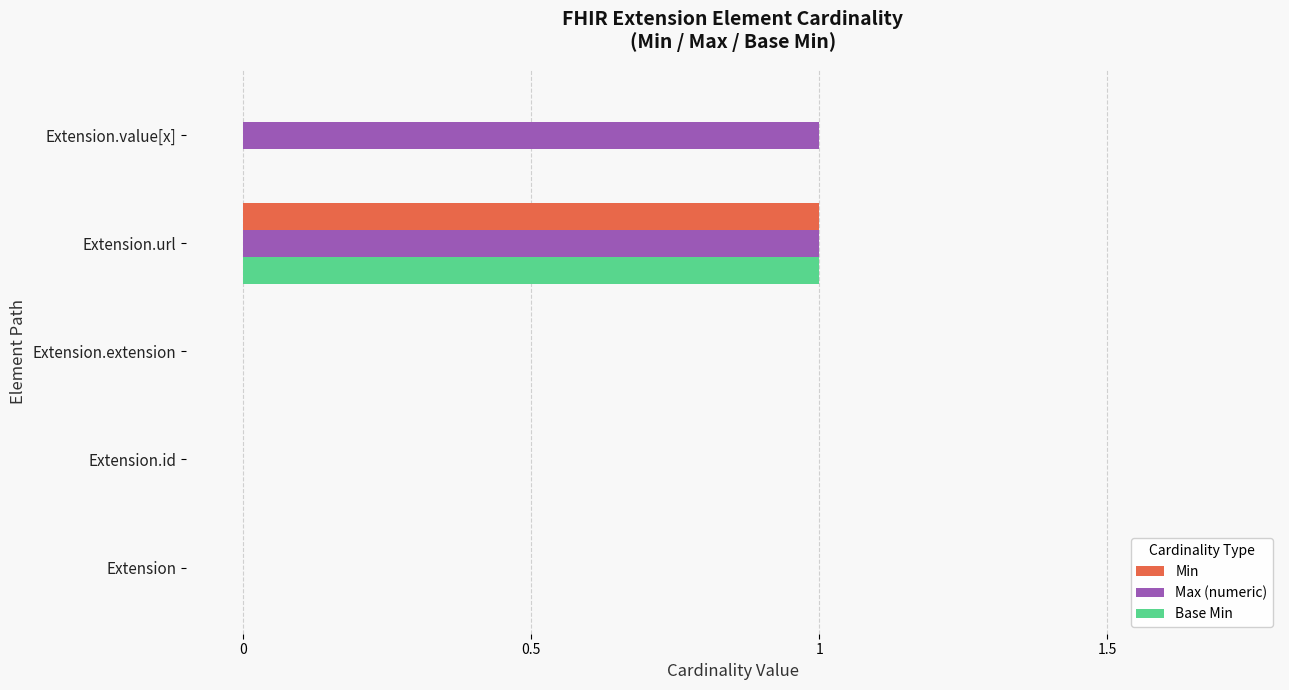

At which label does Min reach its peak?

Extension.url